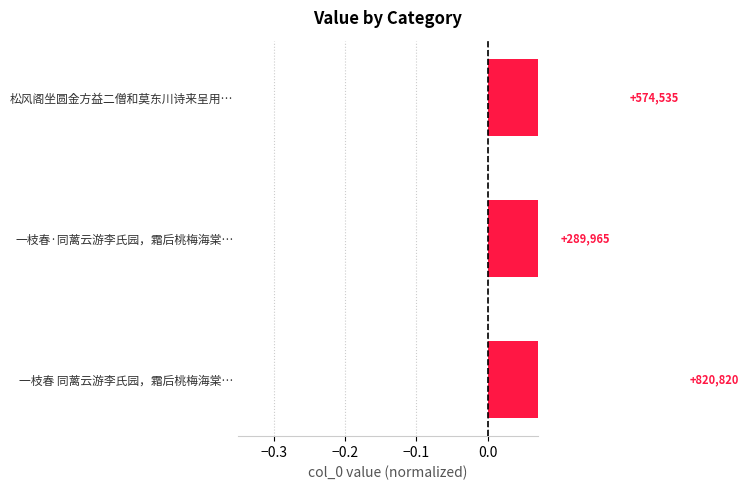

Is it true that the value at 一枝春·同蓠云游李氏园，霜后桃梅海棠… is 0.0?

False